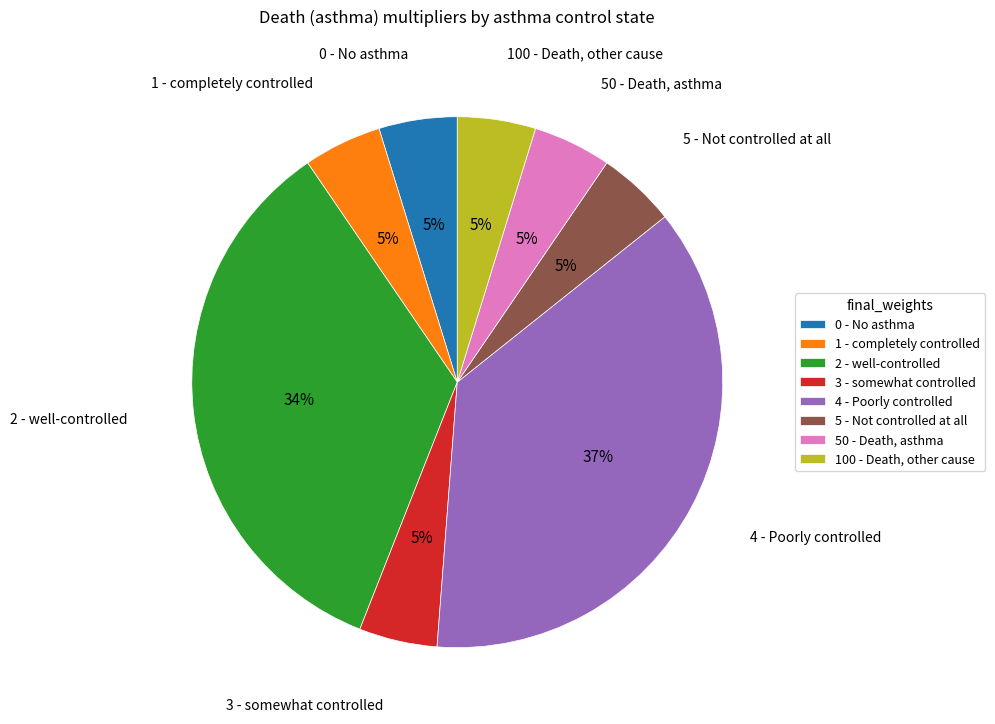

Is the sum of 4 - Poorly controlled and 50 - Death, asthma greater than half?

No